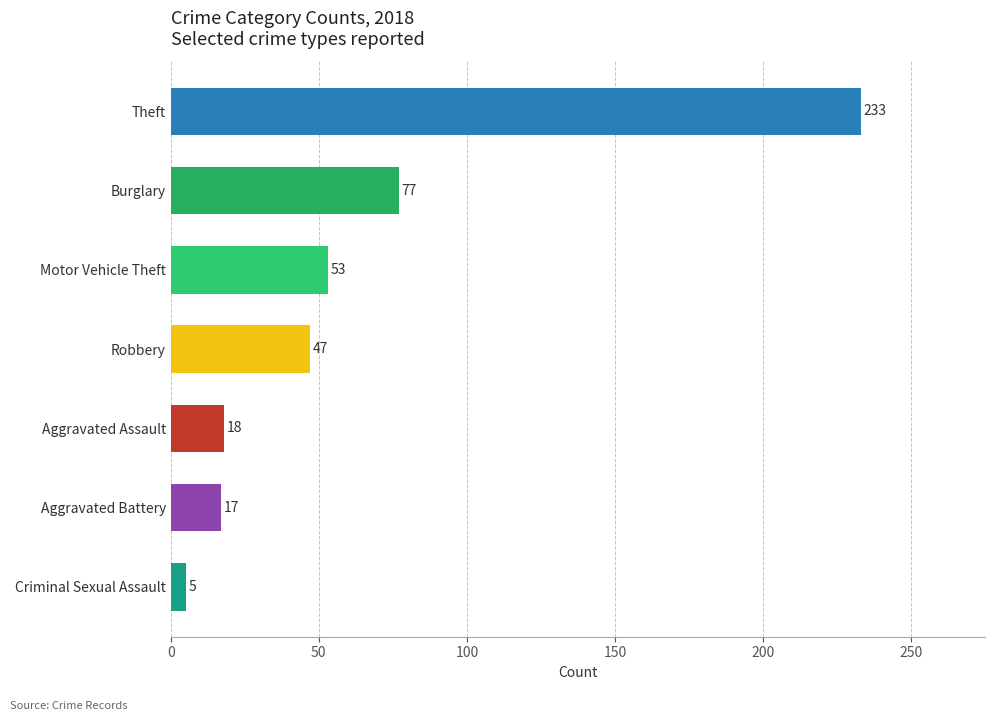

The value at Aggravated Assault is 27. True or false?

False